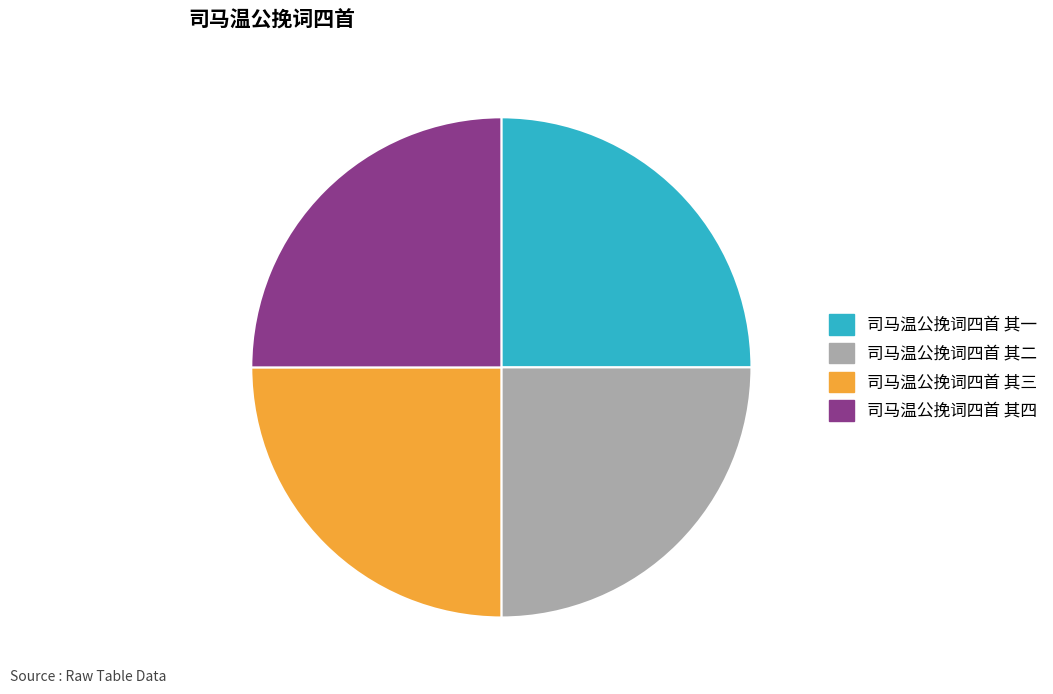

What is the ratio of the value at 司马温公挽词四首 其三 to the value at 司马温公挽词四首 其一?

1.0